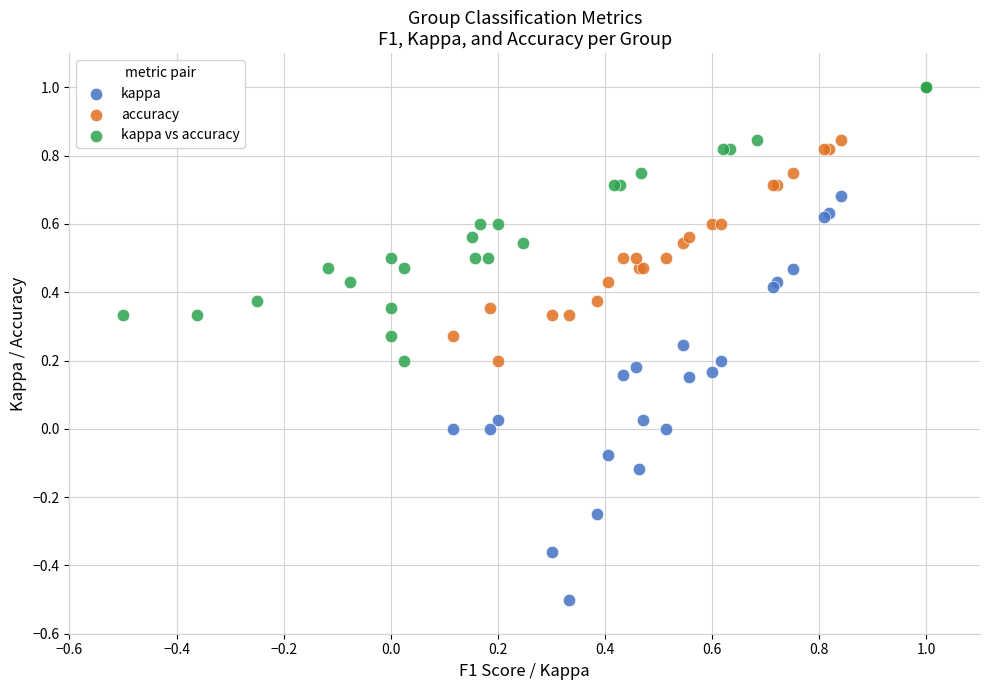

Which series reaches the minimum Y coordinate?

kappa